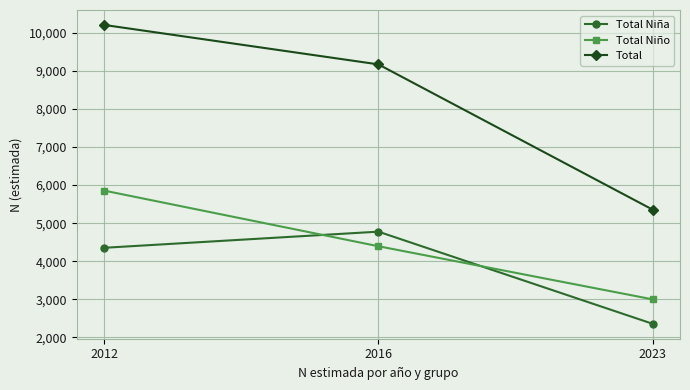

Rank the categories by Total Niña value from highest to lowest.

2016, 2012, 2023